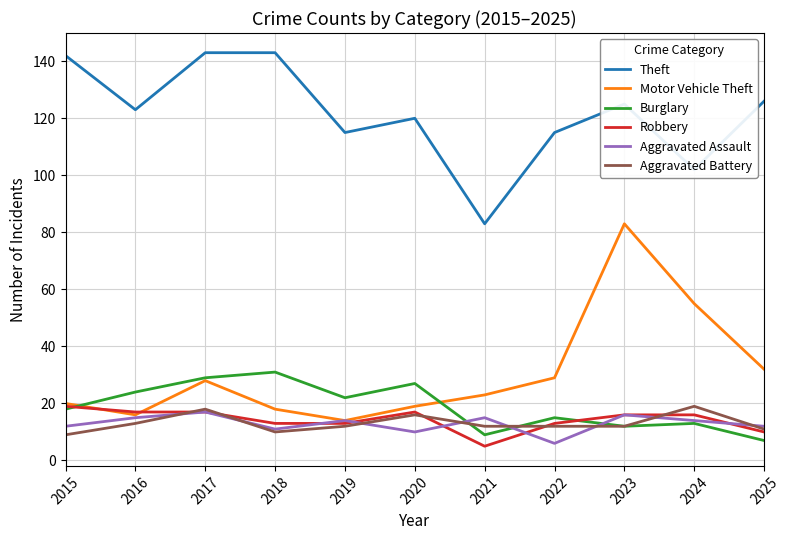

Where does the Motor Vehicle Theft series first go above 23?

2017